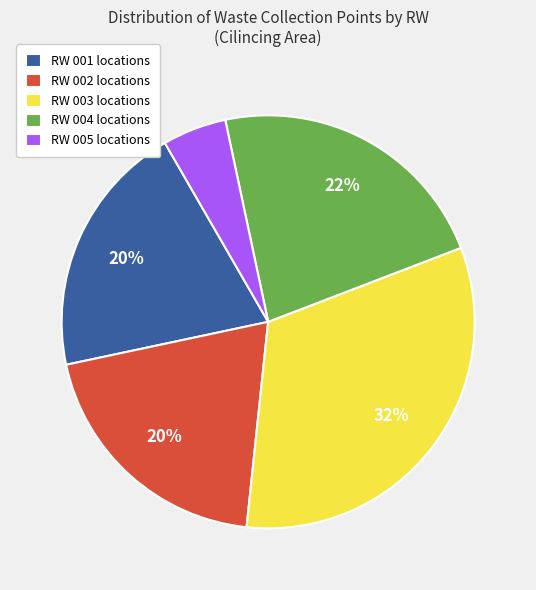

Is it true that RW 005 locations is 1% of the pie?

False